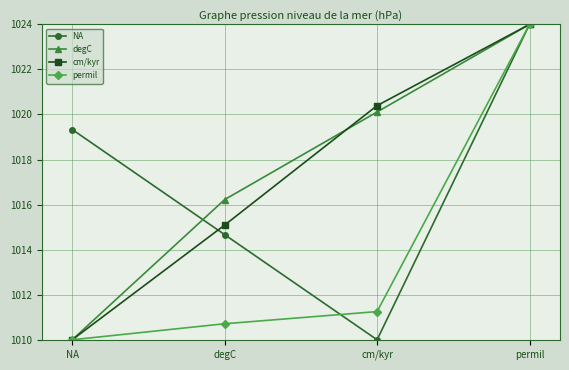

What is the spread (max minus min) of values at cm/kyr?

10.4